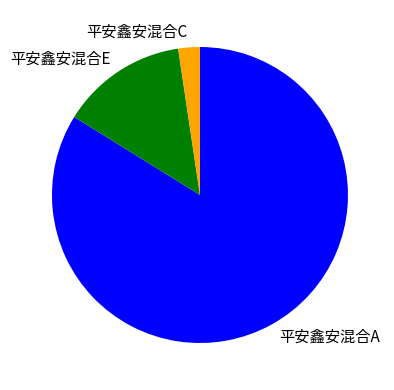

Which has a higher value, 平安鑫安混合A or 平安鑫安混合C?

平安鑫安混合A